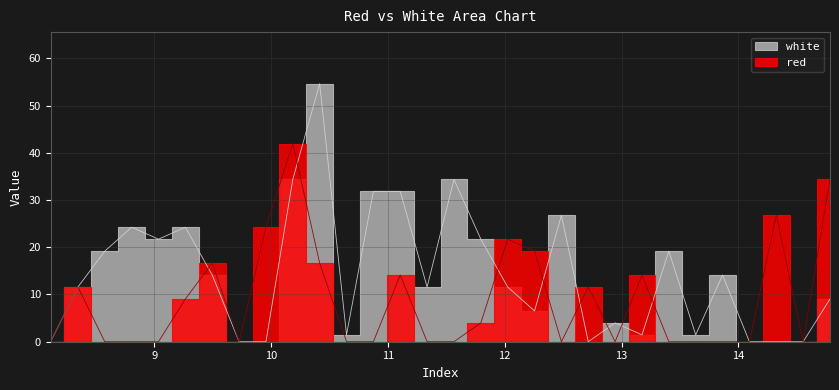

Reading left to right, what are all the values shown in this chart?

red: 8.1115=0.0	8.345=11.6	8.575=0.0	8.805=0.0	9.035=0.0	9.265=9.0	9.495=16.6	9.725=0.0	9.955=24.2	10.185=42.0	10.415=16.6	10.645=0.0	10.875=0.0	11.105=14.1	11.335=0.0	11.565=0.0	11.795=4.0	12.025=21.7	12.255=19.2	12.485=0.0	12.715=11.6	12.945=0.0	13.175=14.1	13.405=0.0	13.635=0.0	13.865=0.0	14.095=0.0	14.325=26.8	14.555=0.0	14.785=34.4
white: 8.1115=0.0	8.345=11.6	8.575=19.2	8.805=24.2	9.035=21.7	9.265=24.2	9.495=14.1	9.725=0.0	9.955=0.0	10.185=34.4	10.415=54.6	10.645=1.5	10.875=31.8	11.105=31.8	11.335=11.6	11.565=34.4	11.795=21.7	12.025=11.6	12.255=6.5	12.485=26.8	12.715=0.0	12.945=4.0	13.175=1.5	13.405=19.2	13.635=1.5	13.865=14.1	14.095=0.0	14.325=0.0	14.555=0.0	14.785=9.0